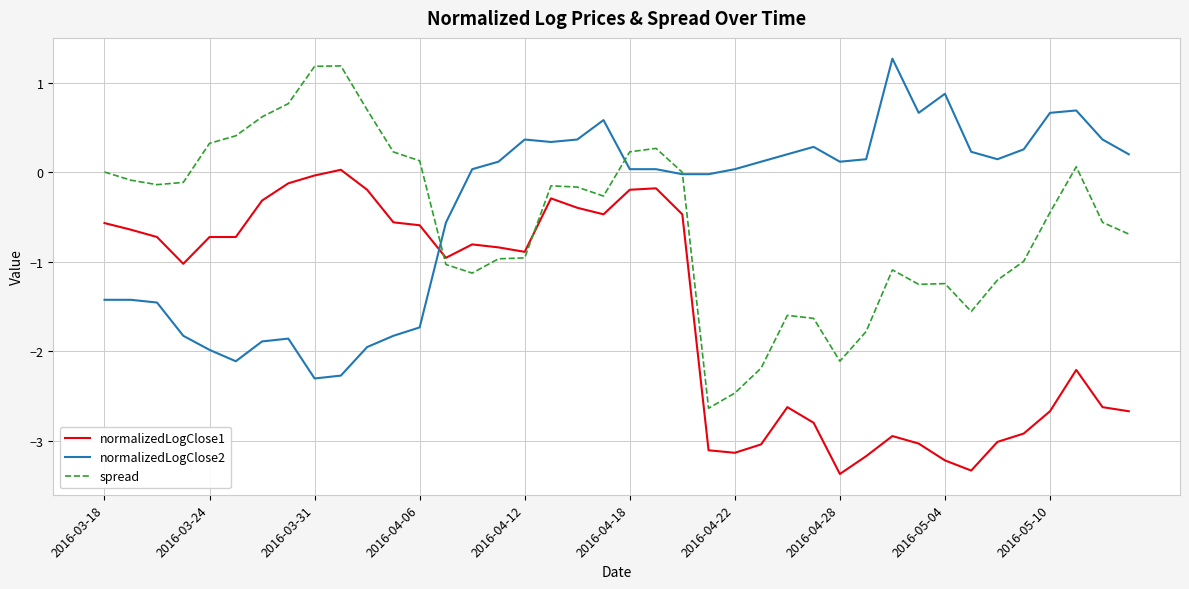

Does the chart display data point markers on the line(s)?

No